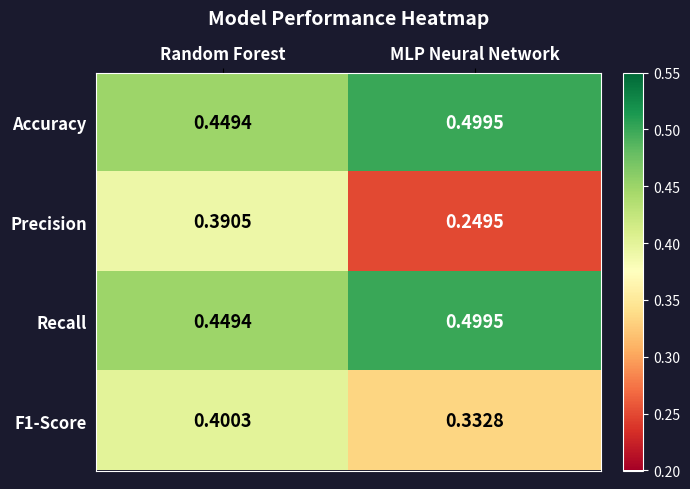

Is the value of Accuracy at Random Forest greater than the value of Precision at Random Forest?

Yes